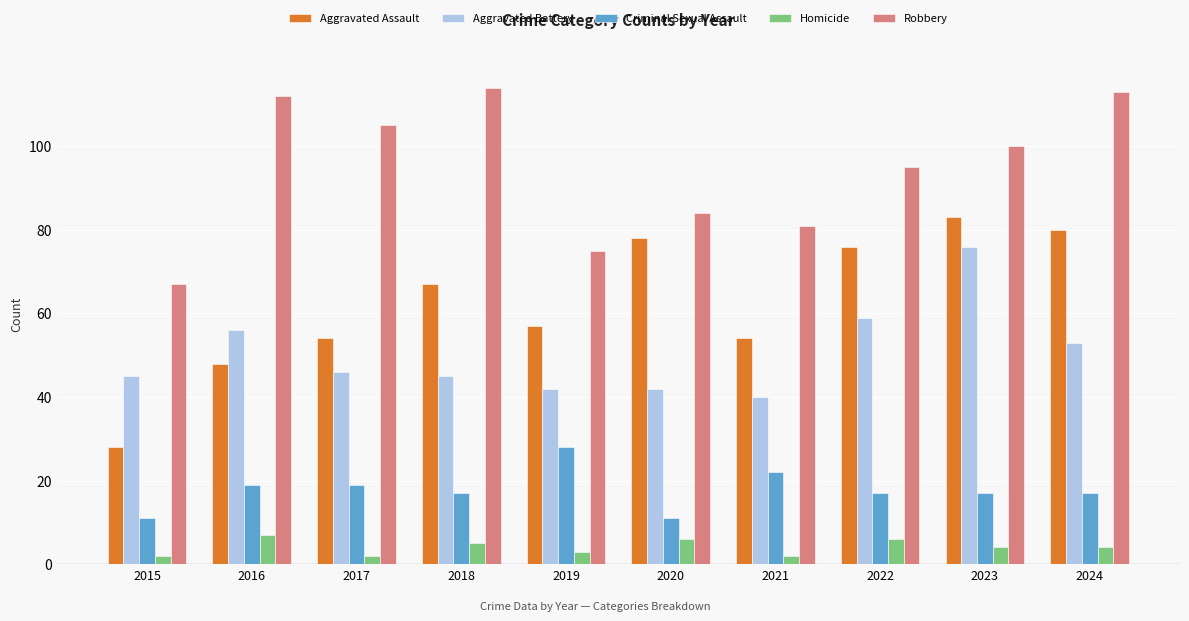

At which label does Aggravated Battery first exceed 46?

2016